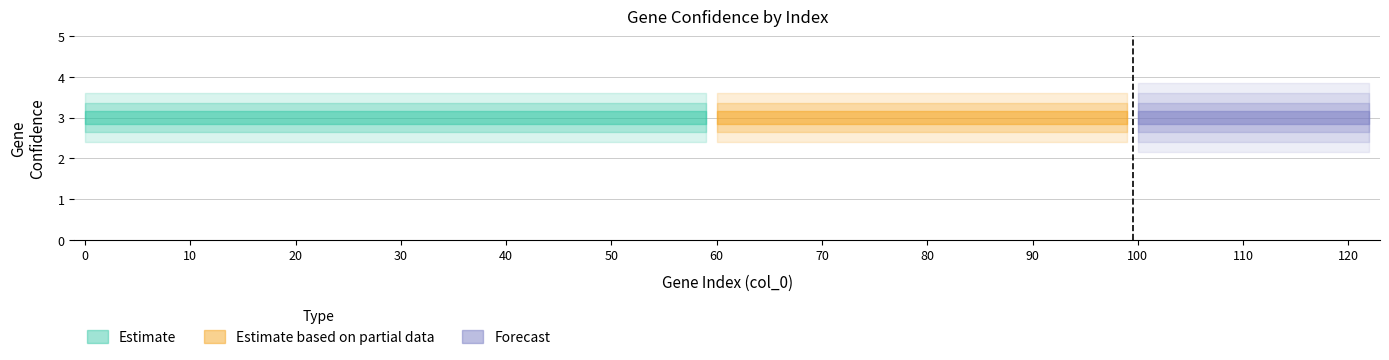

Does the chart display data point markers on the line(s)?

No